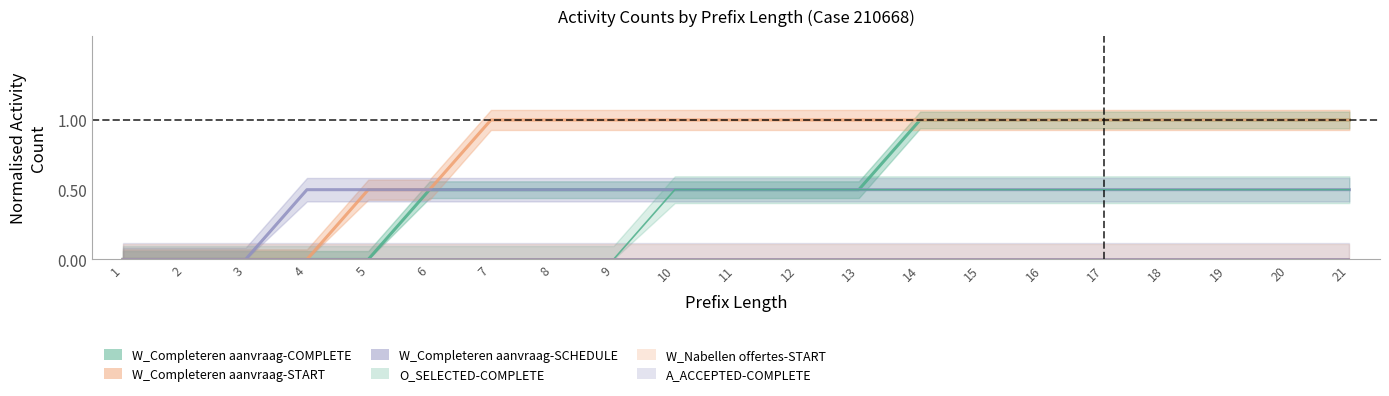

Read the W_Completeren aanvraag-SCHEDULE value at 11.

0.5